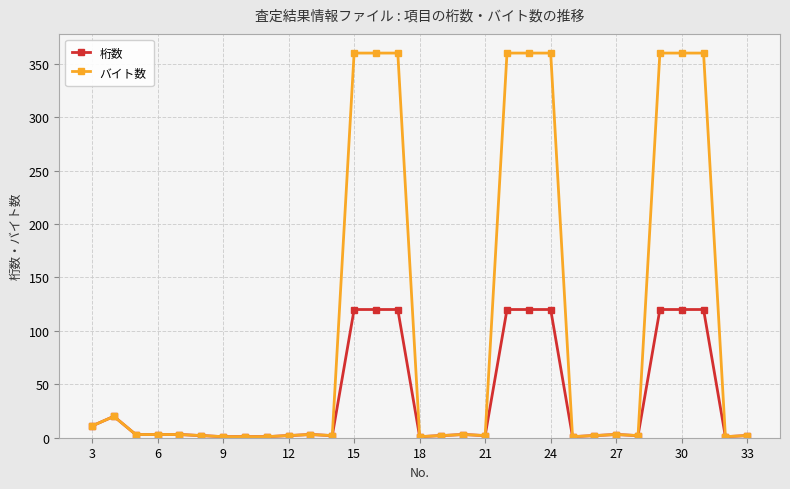

What is the value of the 桁数 point at the 29th from the left?

120